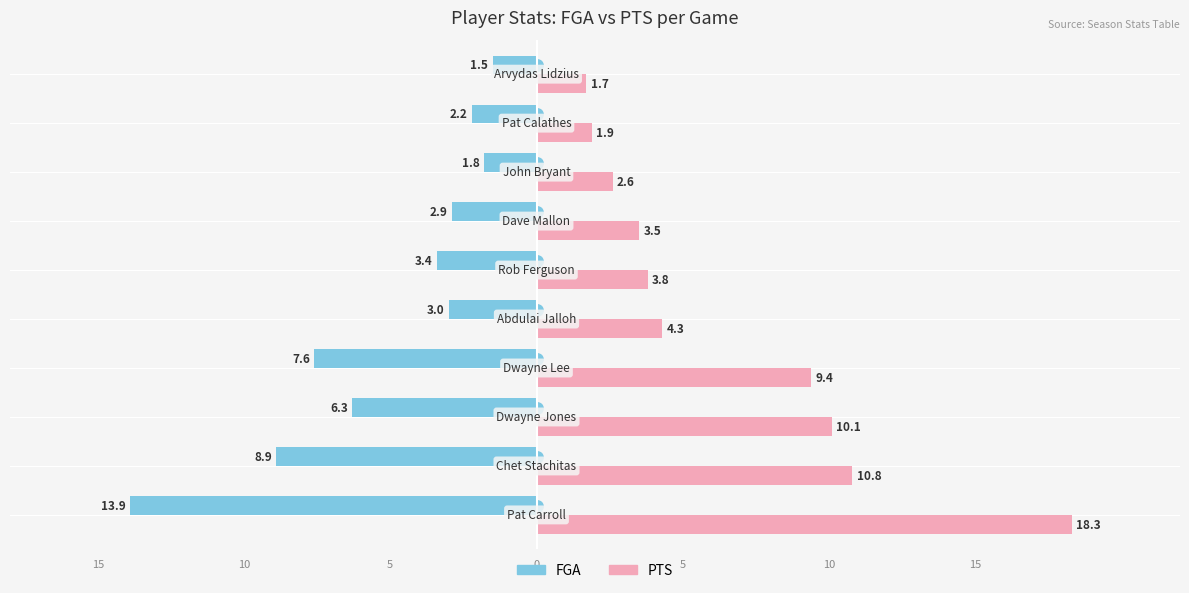

What are all the series names shown in the legend?

FGA, PTS